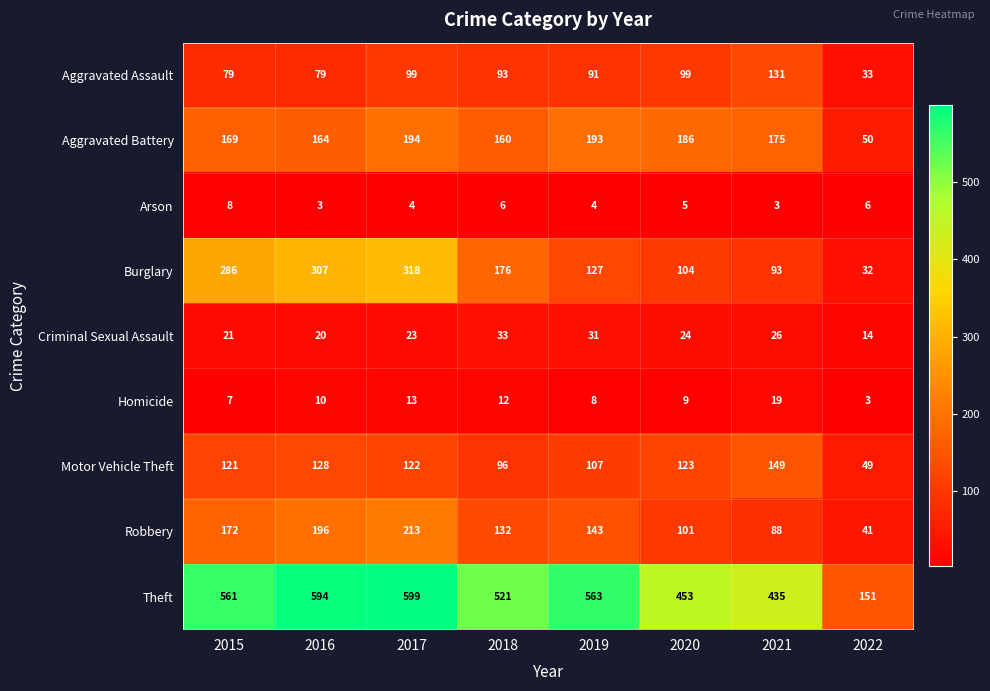

Which series has the widest spread of values?

Theft